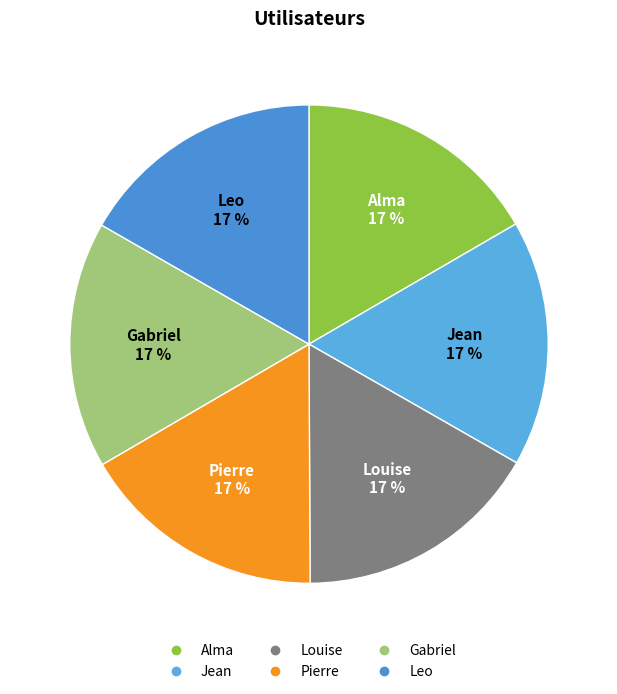

The Alma slice represents 22% of the pie. True or false?

False